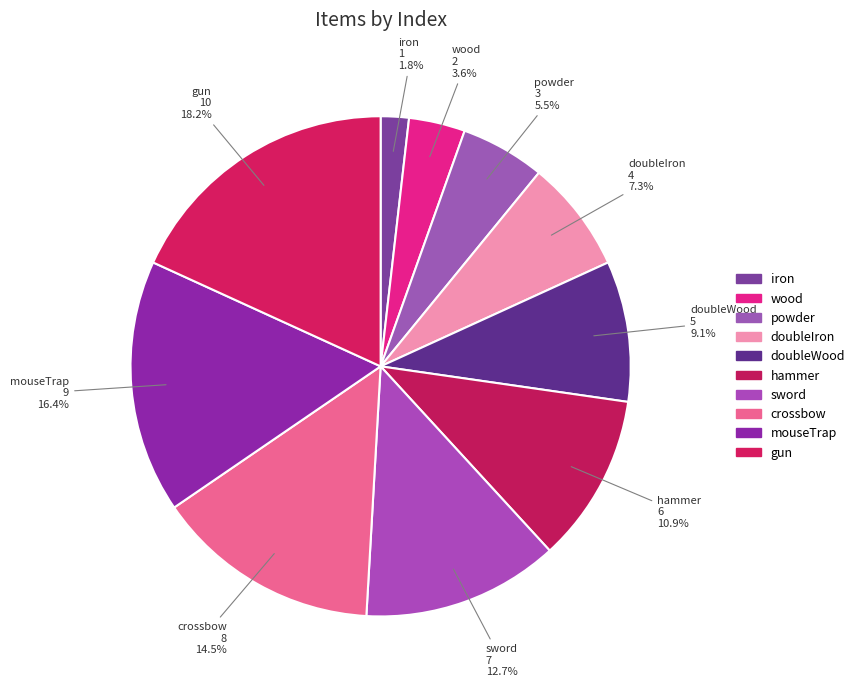

Is it true that hammer is 11% of the pie?

True